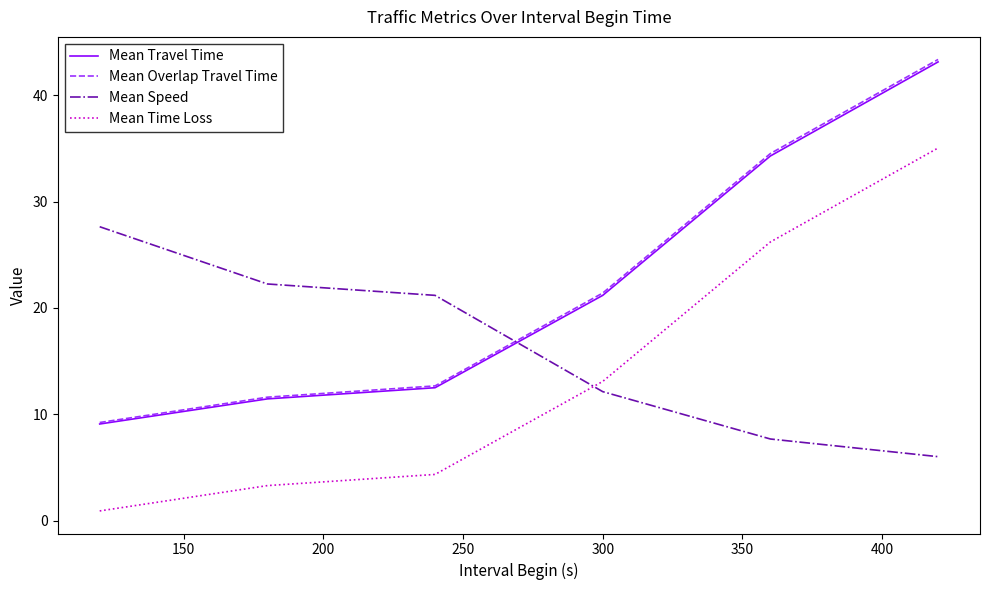

What is the lowest value of the Mean Speed series?

6.0